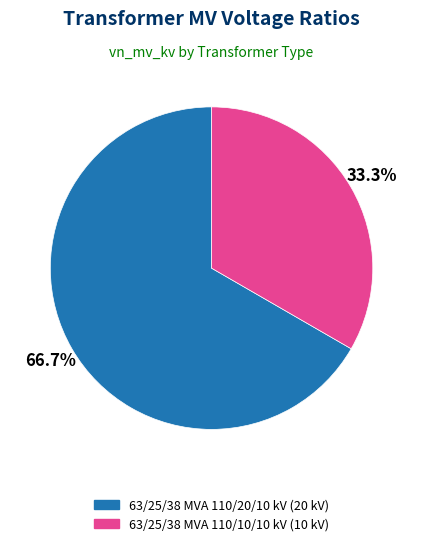

How many slices are in this pie chart?

2